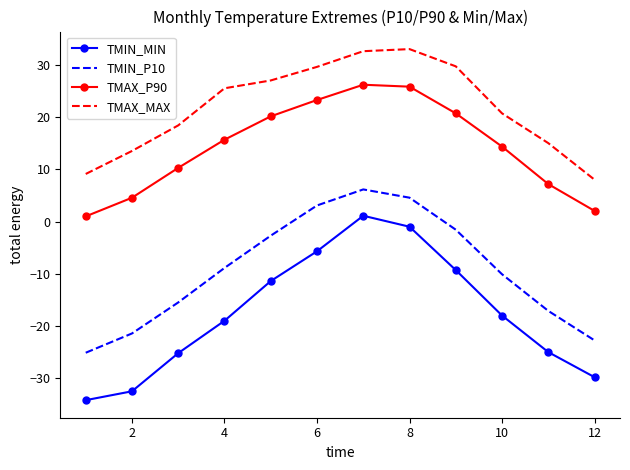

What is the lowest value of the TMAX_MAX series?

8.0